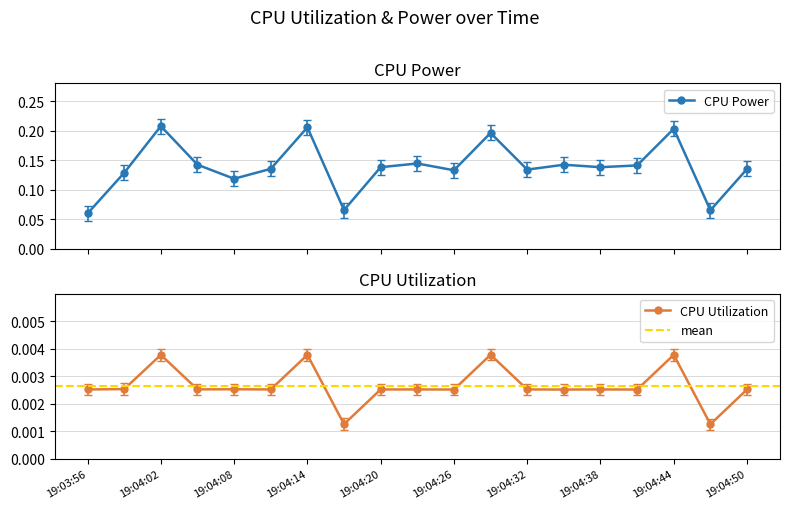

At how many categories does at least one series exceed 0?

19